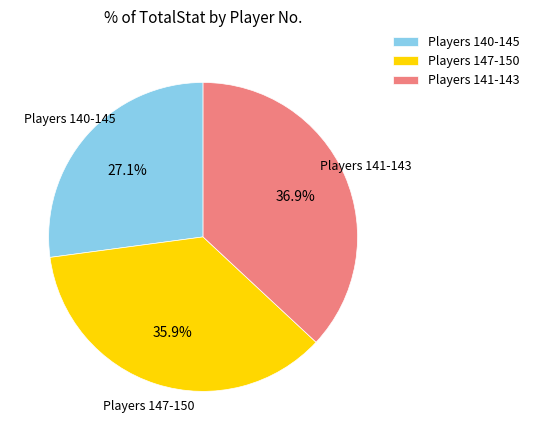

Combined, what portion of the pie is Players 140-145 and Players 141-143?

64.1%